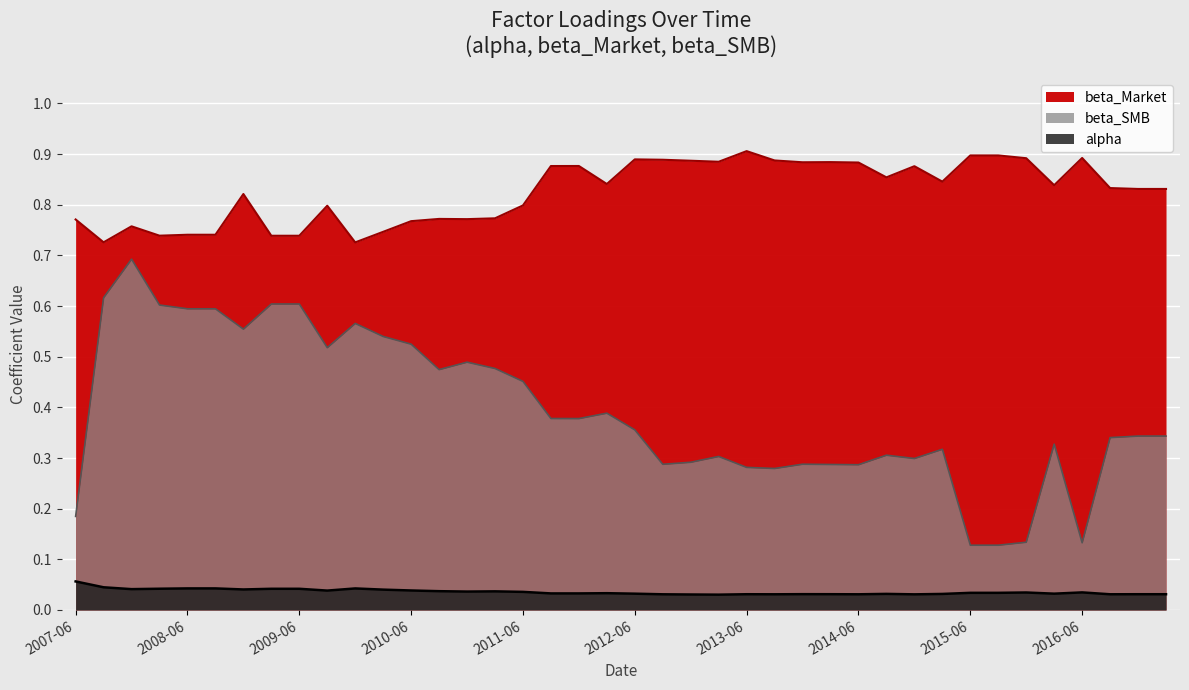

What are all the series names shown in the legend?

alpha, beta_Market, beta_SMB